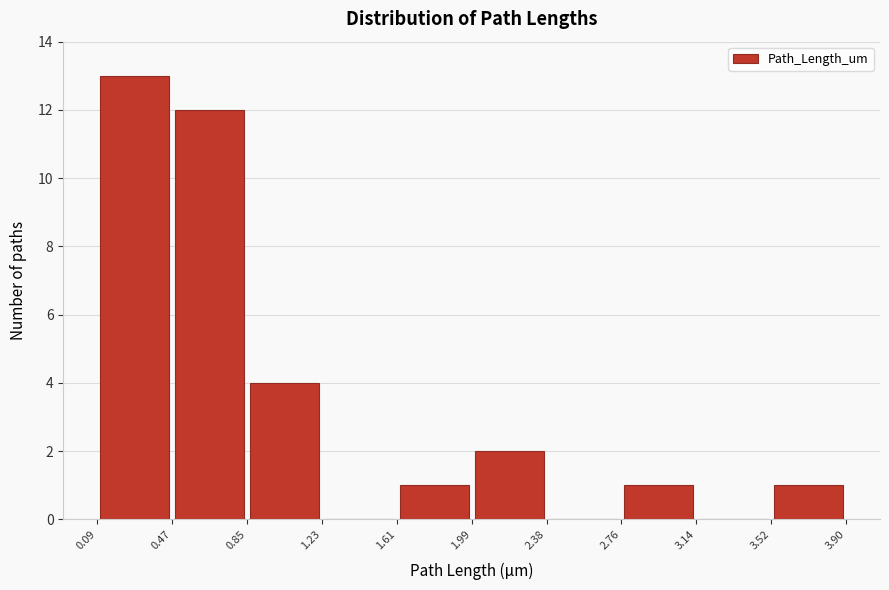

Reading left to right, transcribe this chart: for each bar, give the range it covers on the x-axis and its height. The values are not printed on the chart, so give them approximately, as read against the axis.

0.09 to 0.47: 13
0.47 to 0.85: 12
0.85 to 1.23: 4
1.23 to 1.61: 0
1.61 to 1.99: 1
1.99 to 2.38: 2
2.38 to 2.76: 0
2.76 to 3.14: 1
3.14 to 3.52: 0
3.52 to 3.90: 1